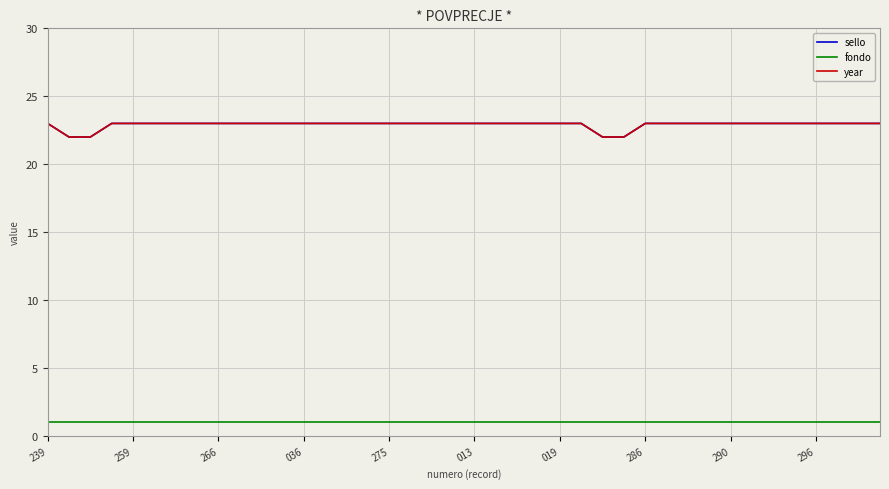

How many lines are shown in the chart?

3